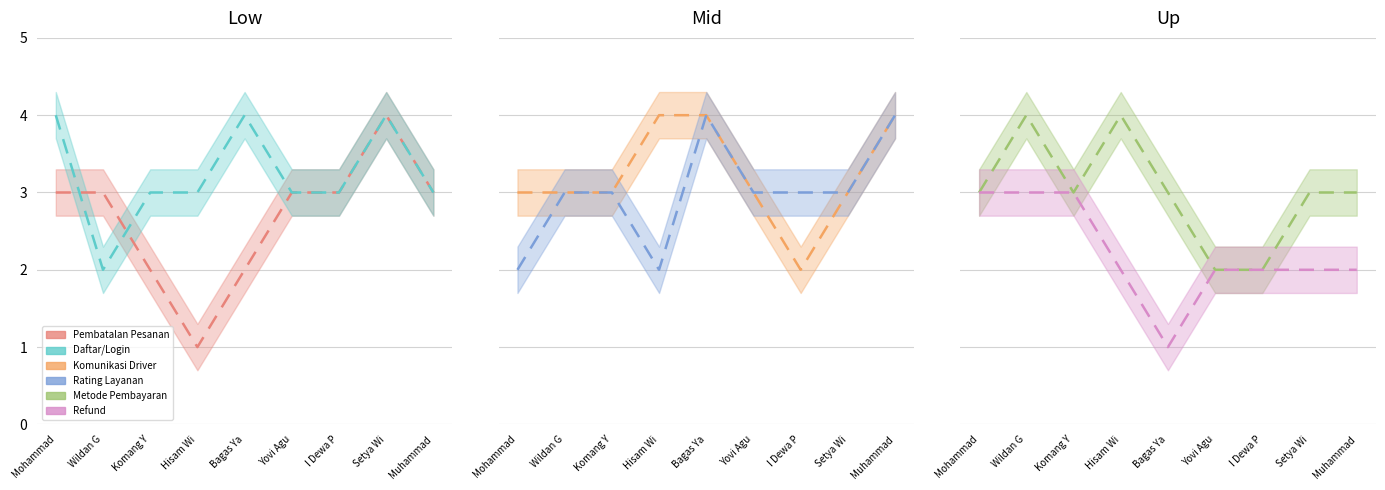

How many lines are shown in the chart?

6